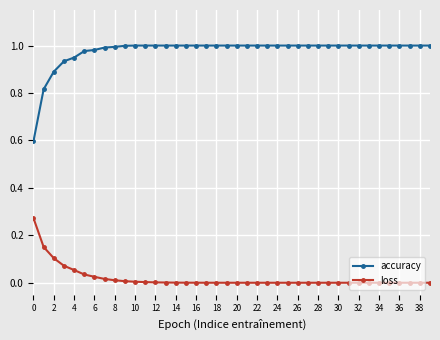

Which series has the largest total across all categories?

accuracy